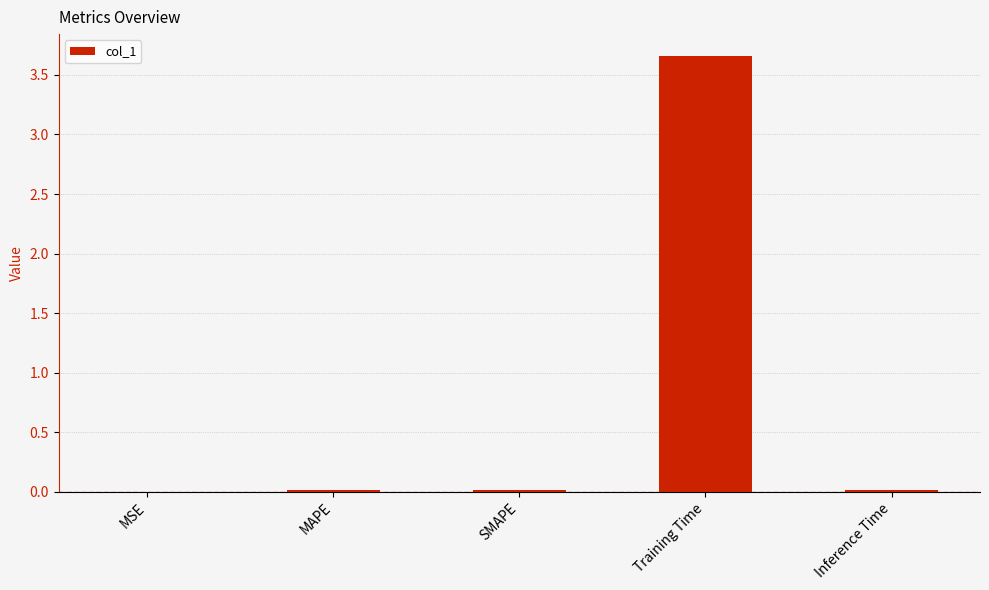

Which label corresponds to the largest value in the chart?

Training Time